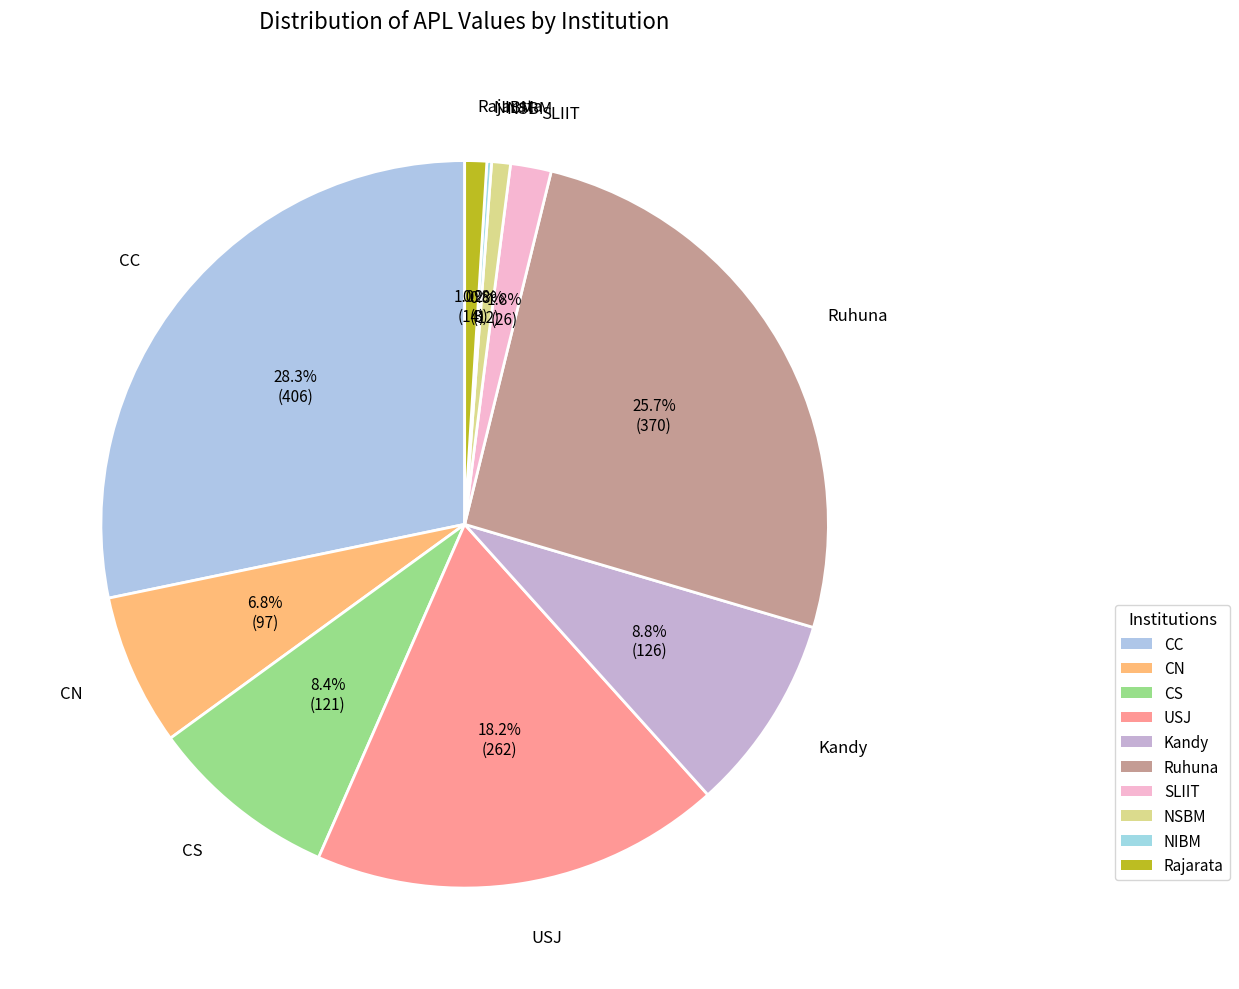

Does any single category account for the majority?

No